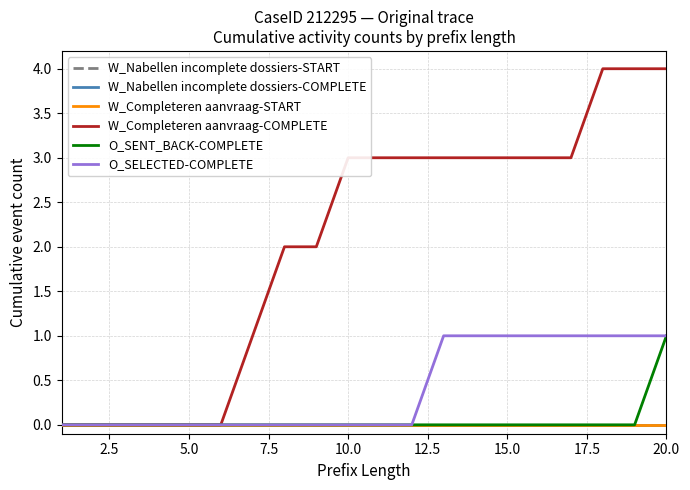

Reading left to right, list all the values displayed in this chart.

W_Nabellen incomplete dossiers-START: 0	0	0	0	0	0	0	0	0	0	0	0	0	0	0	0	0	0	0	0
W_Nabellen incomplete dossiers-COMPLETE: 0	0	0	0	0	0	0	0	0	0	0	0	0	0	0	0	0	0	0	0
W_Completeren aanvraag-START: 0	0	0	0	0	0	0	0	0	0	0	0	0	0	0	0	0	0	0	0
W_Completeren aanvraag-COMPLETE: 0	0	0	0	0	0	1	2	2	3	3	3	3	3	3	3	3	4	4	4
O_SENT_BACK-COMPLETE: 0	0	0	0	0	0	0	0	0	0	0	0	0	0	0	0	0	0	0	1
O_SELECTED-COMPLETE: 0	0	0	0	0	0	0	0	0	0	0	0	1	1	1	1	1	1	1	1